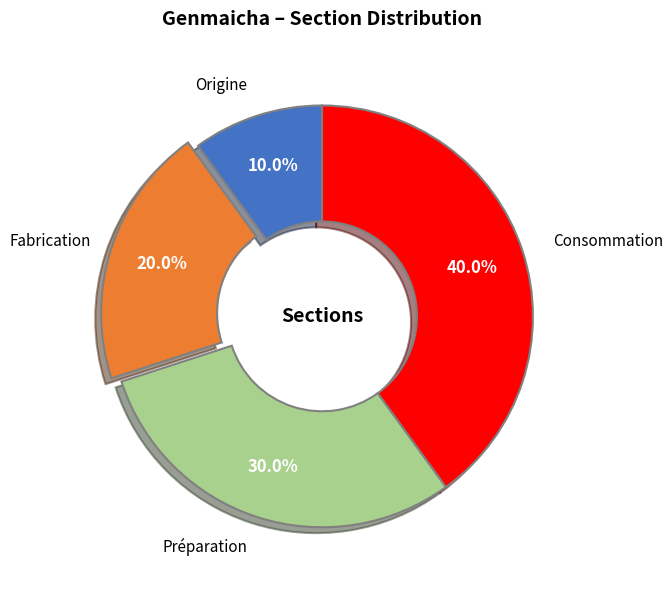

What portion of the pie excludes Consommation?

60.0%